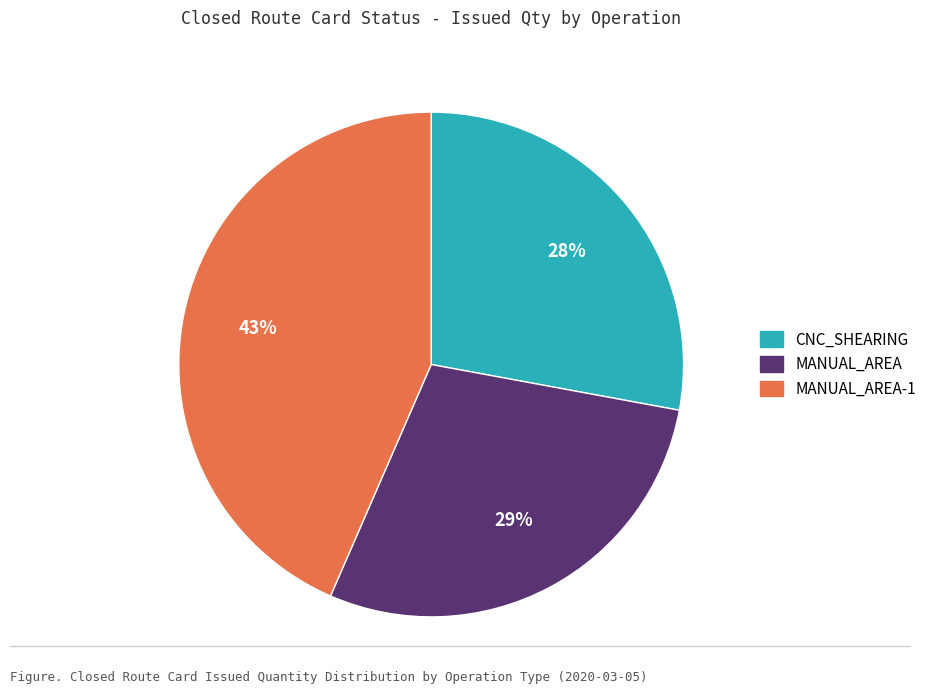

Does any single category account for the majority?

No